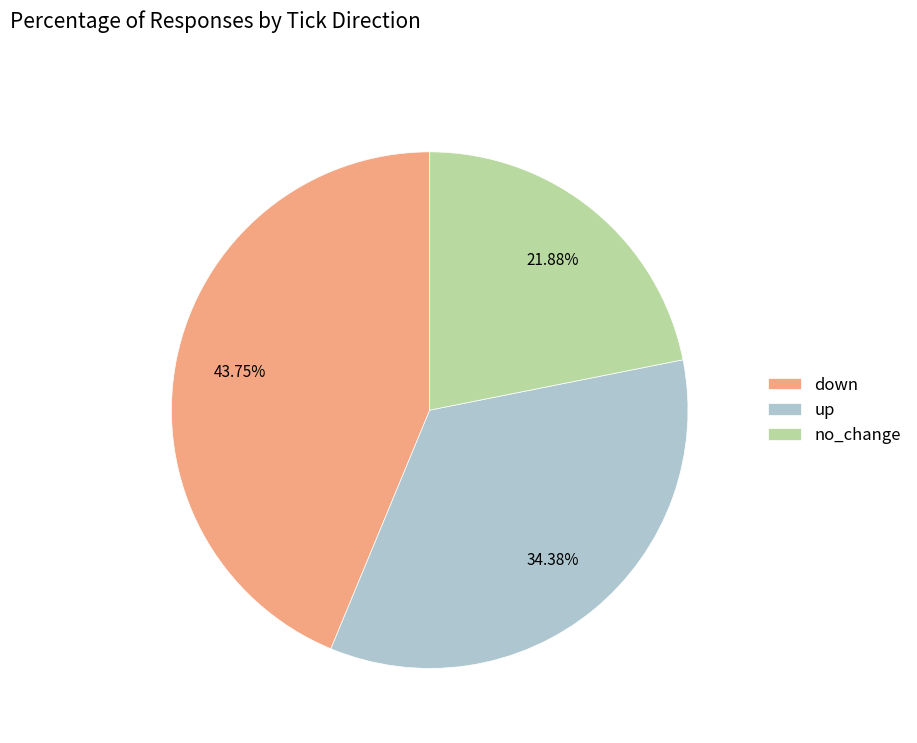

What percentage is the down slice, to the nearest percent?

44%